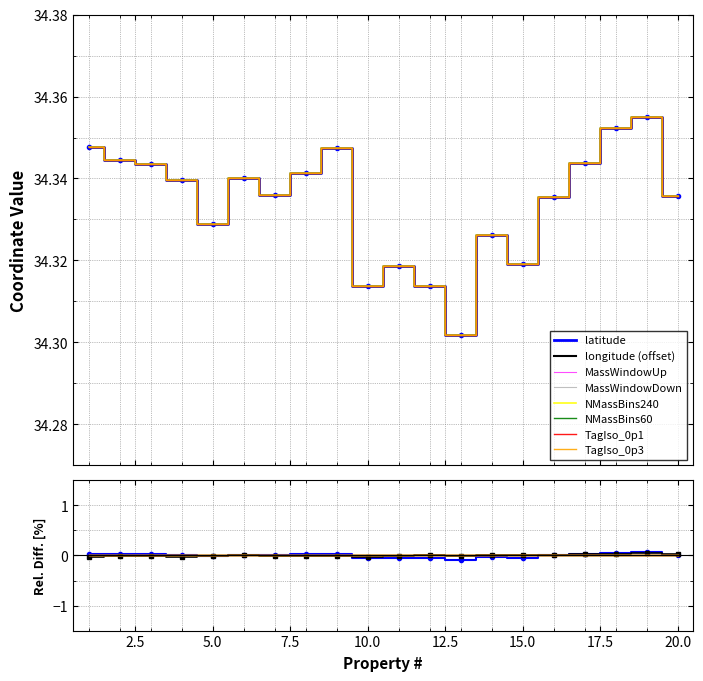

True or false: longitude and latitude intersect in this chart.

False